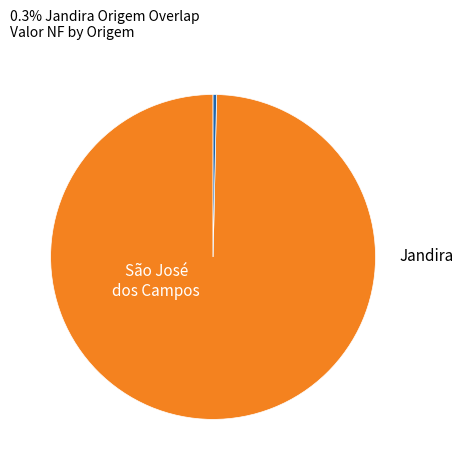

What is the smallest slice in the pie chart?

Jandira